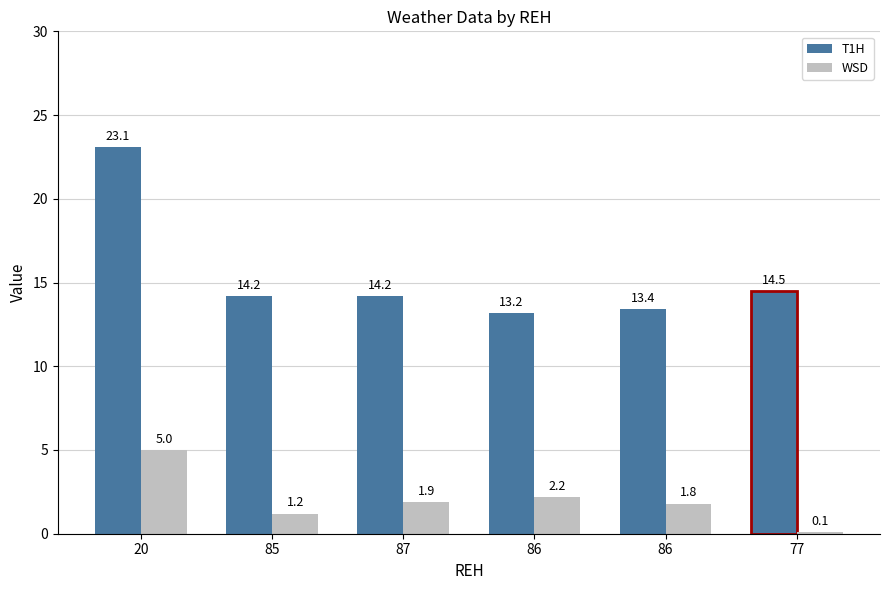

How many bars are there in total?

12